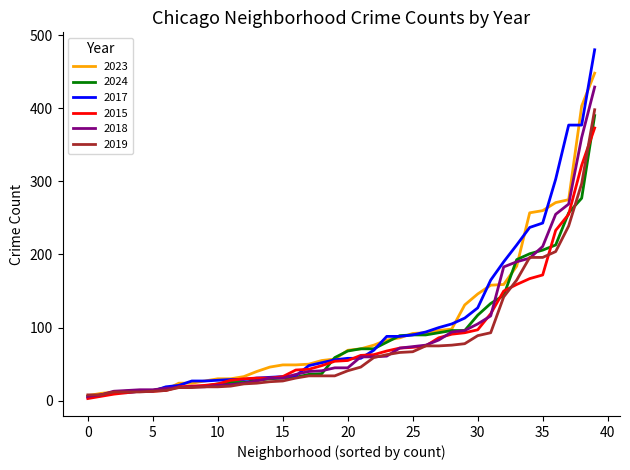

What is the highest value of the 2018 series?

429